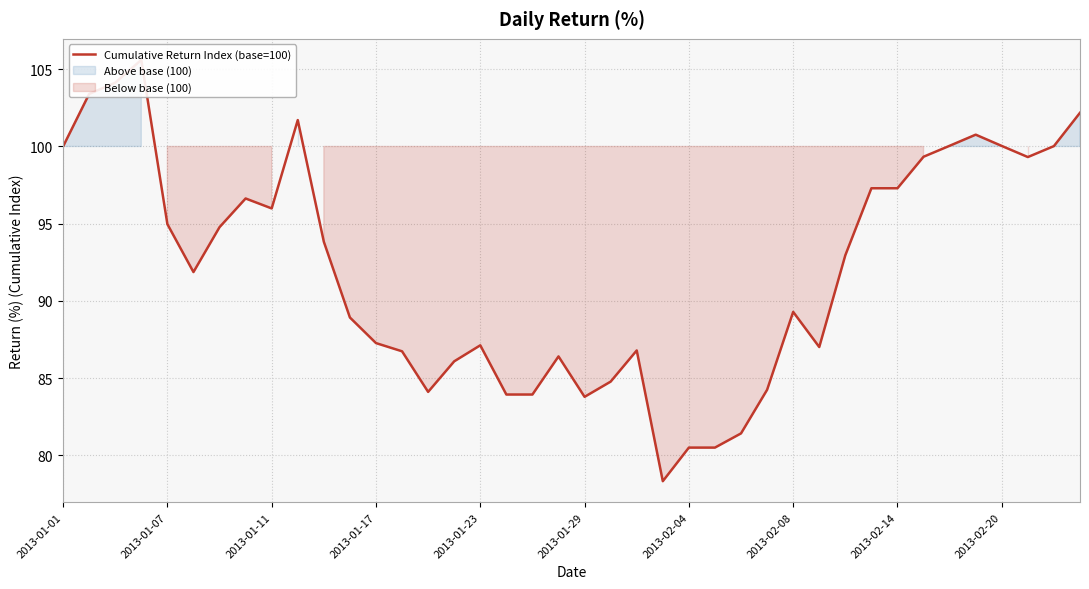

What is the change in value from 2013-02-14 to 10?

-2.2